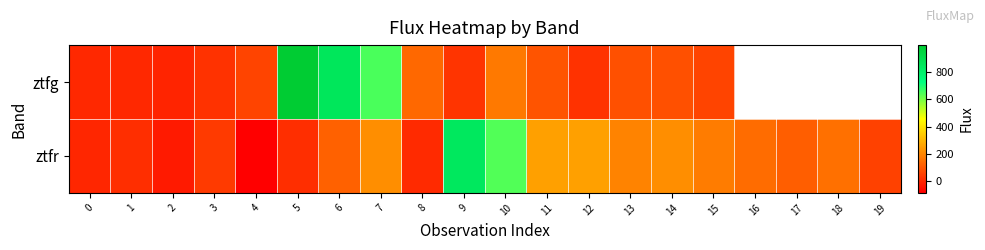

How many values in the ztfr series exceed 147?

10